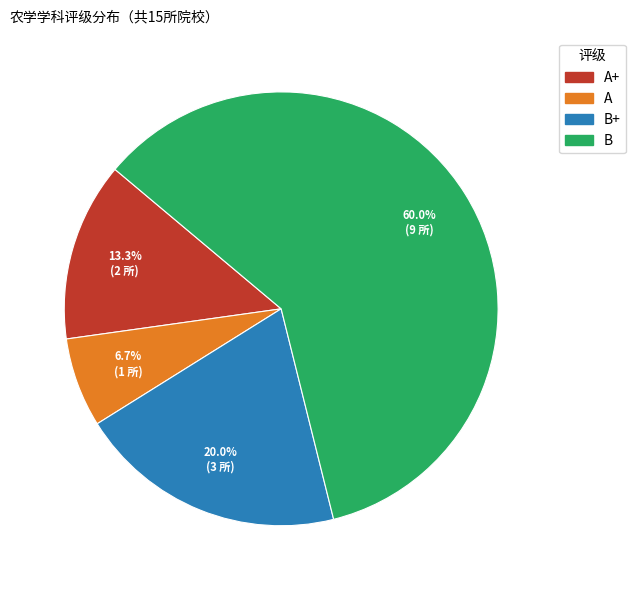

Is there any slice that represents more than half of the pie?

Yes